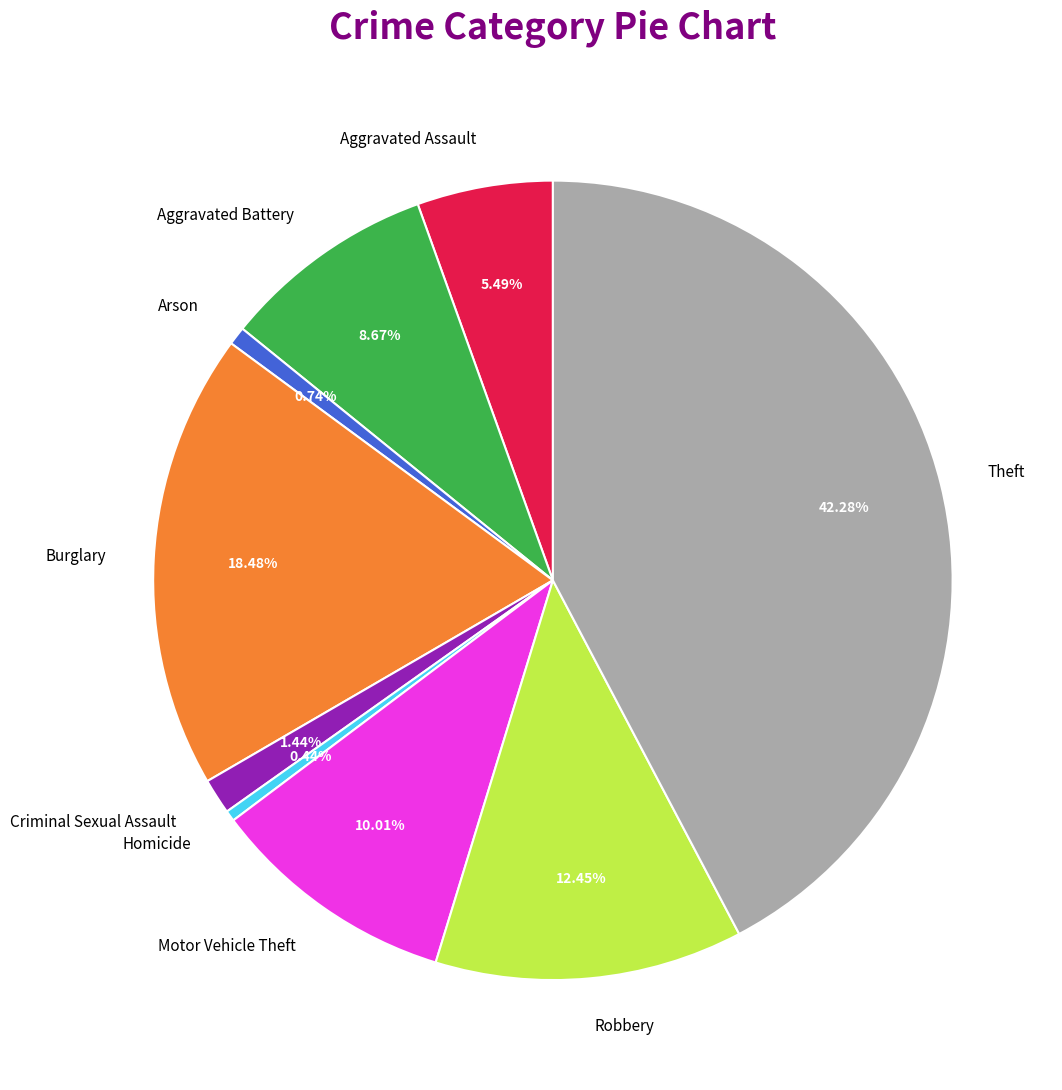

What is the ratio of the value at Aggravated Battery to the value at Motor Vehicle Theft?

0.9